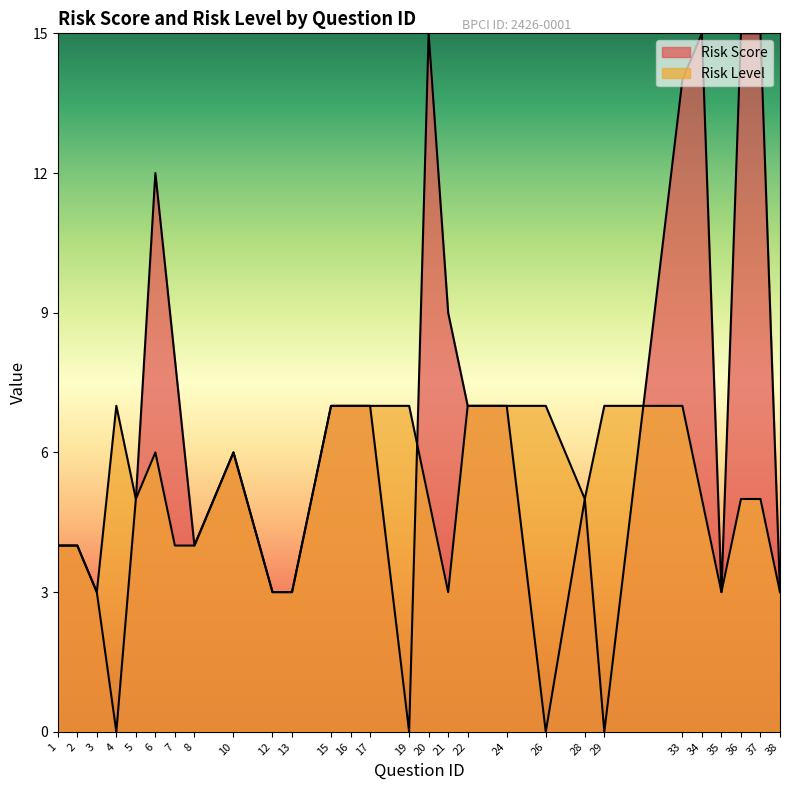

After their last crossing, which series has the higher values: Risk Score or Risk Level?

Risk Score